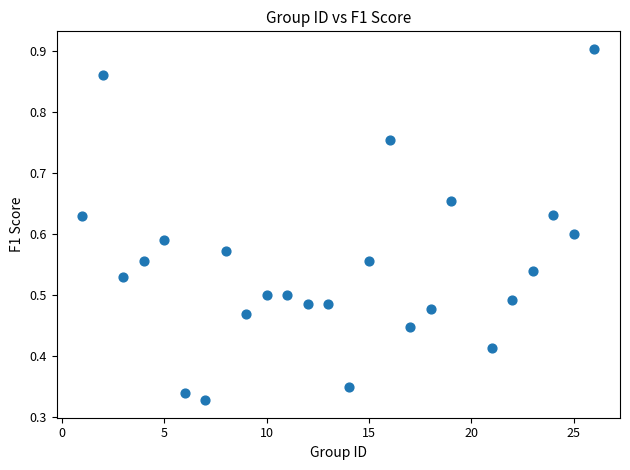

What is the range of X values (max minus min)?

25.0